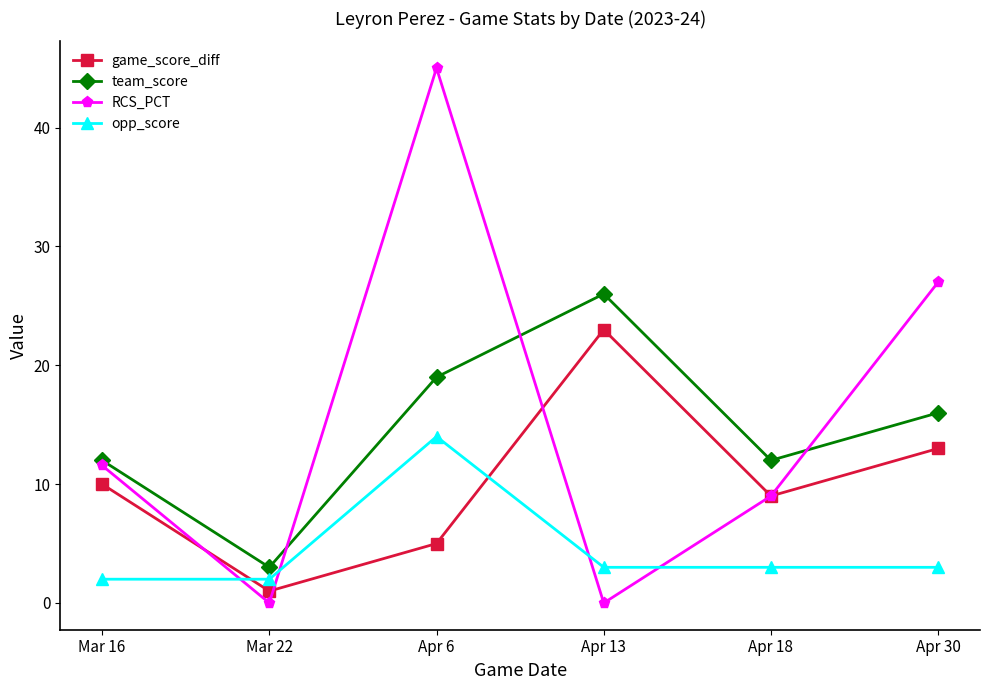

How many interior local valleys does the game_score_diff series have?

2